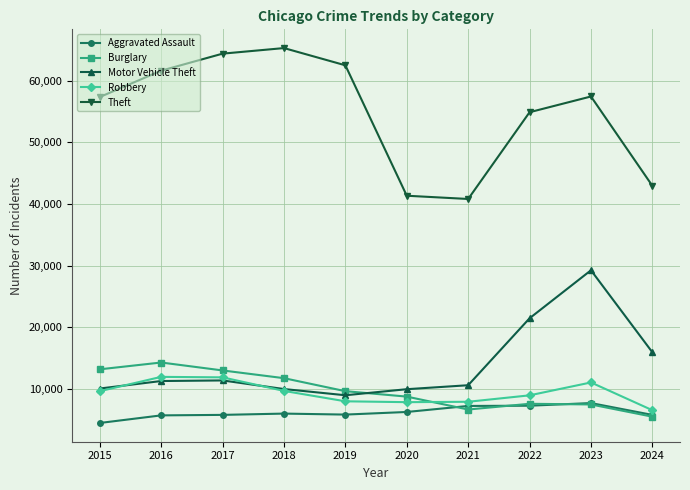

How many lines are shown in the chart?

5